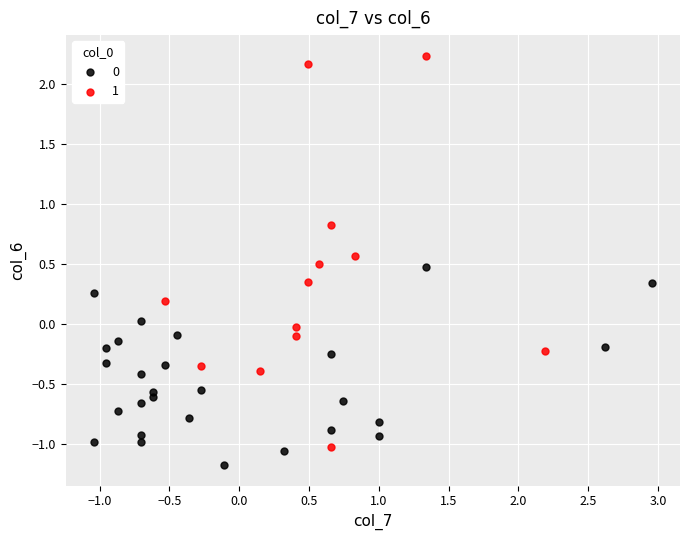

Which series has the widest spread of Y values?

1